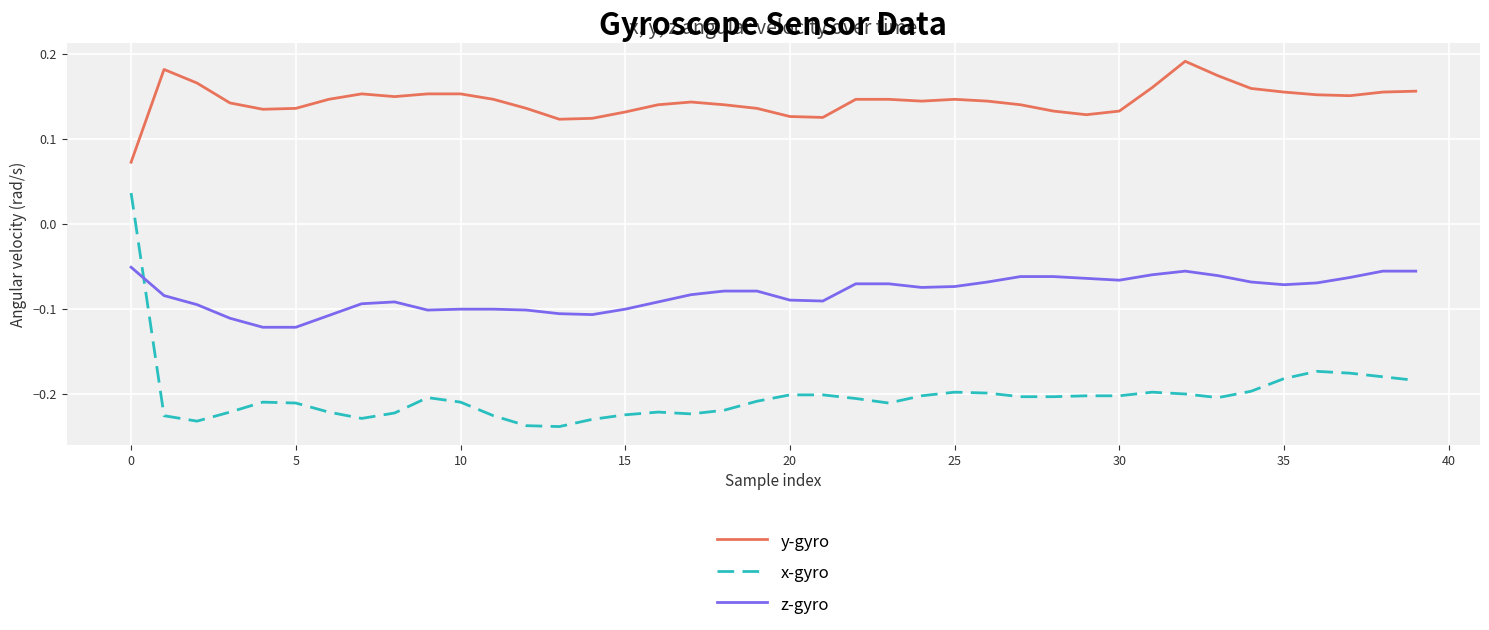

How many lines are shown in the chart?

3